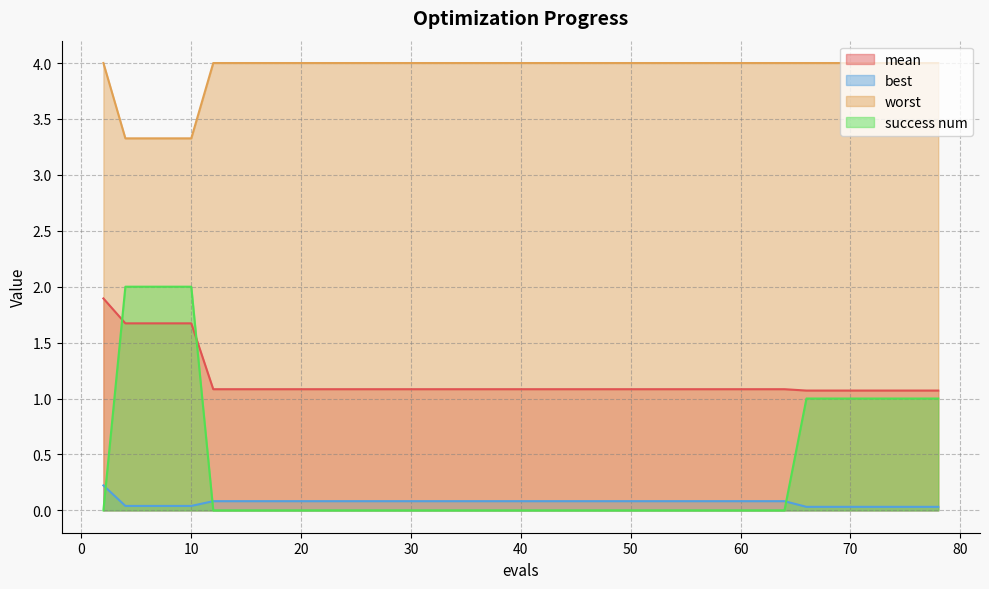

How many data points in success num are above 0?

12